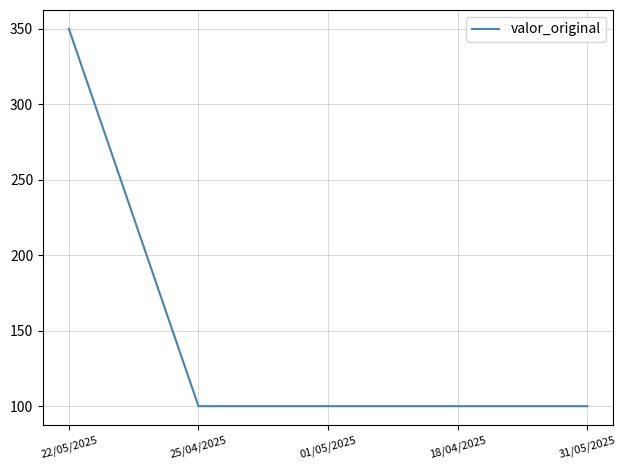

What is the difference between the values at 22/05/2025 and 18/04/2025?

250